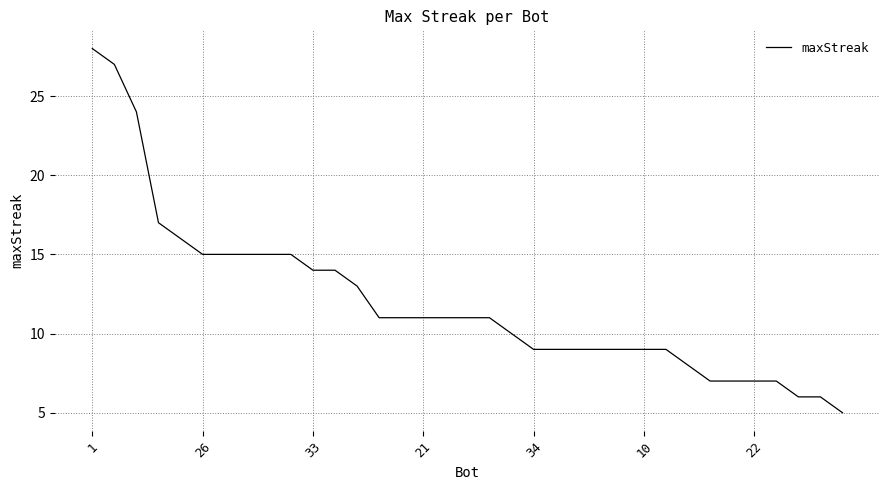

What is the maximum value shown in the chart?

28